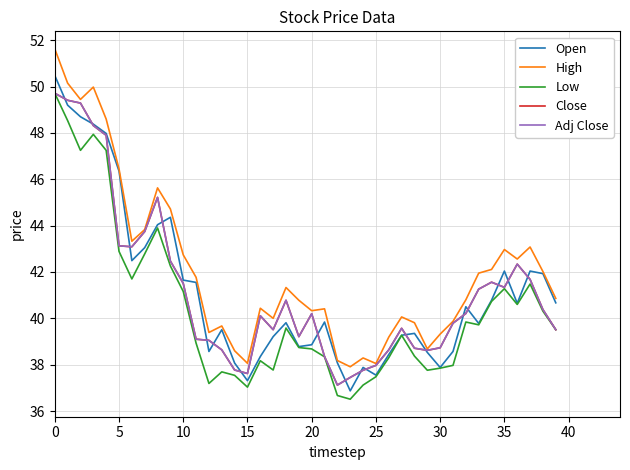

True or false: Open and High cross at least once.

False